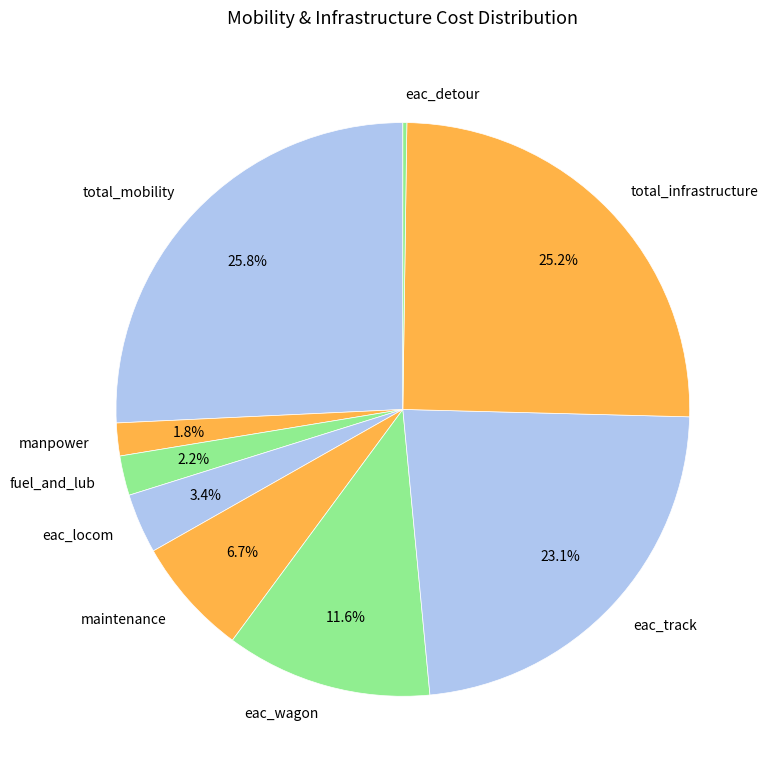

What is the largest slice in the pie chart?

total_mobility